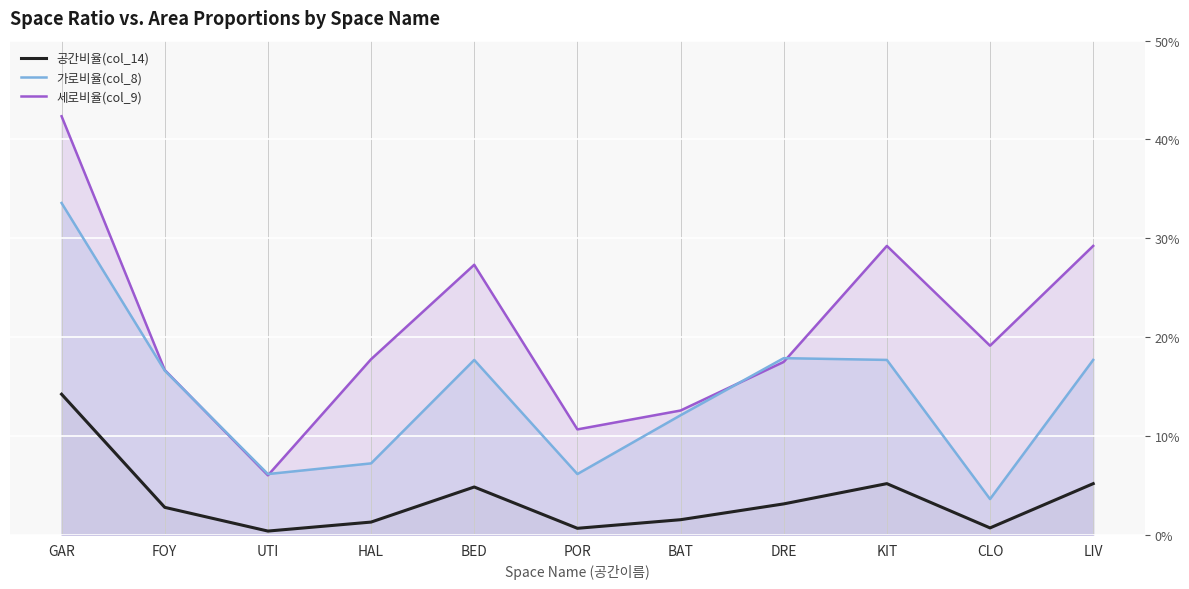

Rank the series by their maximum value, from lowest to highest.

공간비율(col_14), 가로비율(col_8), 세로비율(col_9)